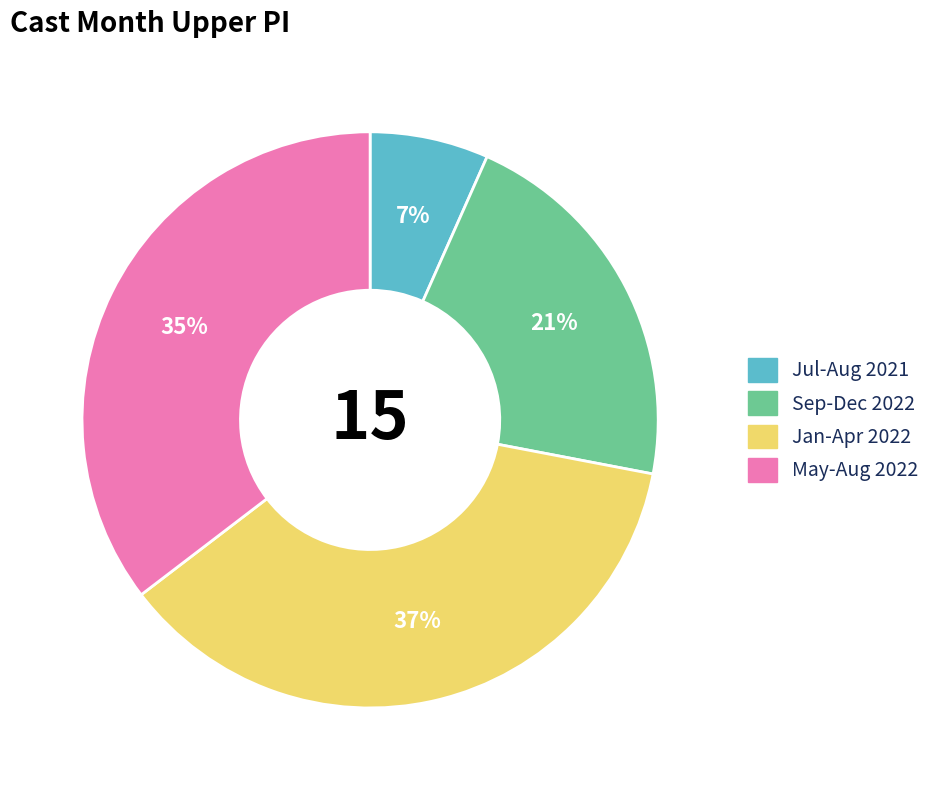

To the nearest percent, what is the average slice percentage?

25%